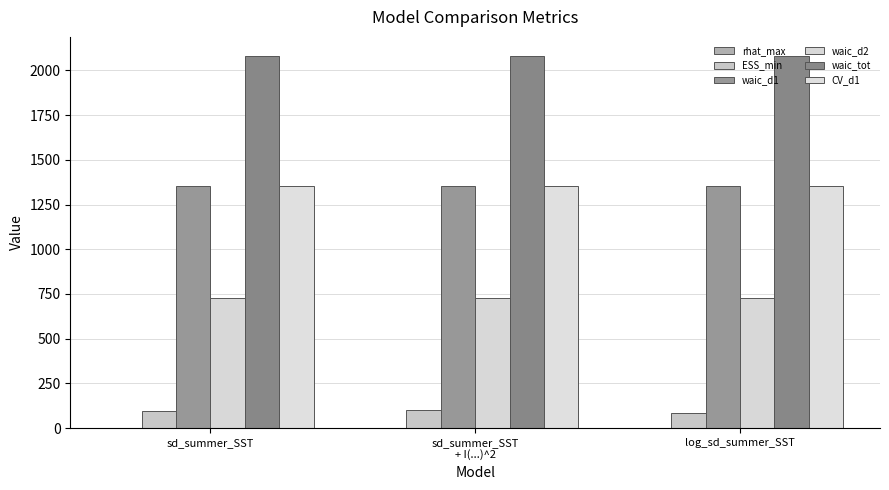

Are the bars grouped side by side (vs. stacked)?

Yes